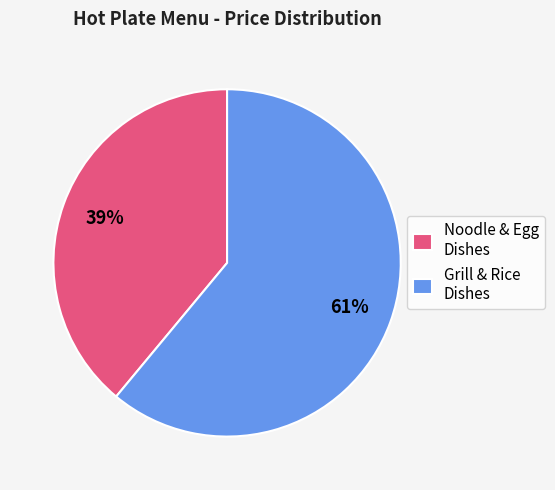

Which has a higher value, Noodle & Egg Dishes or Grill & Rice Dishes?

Grill & Rice Dishes